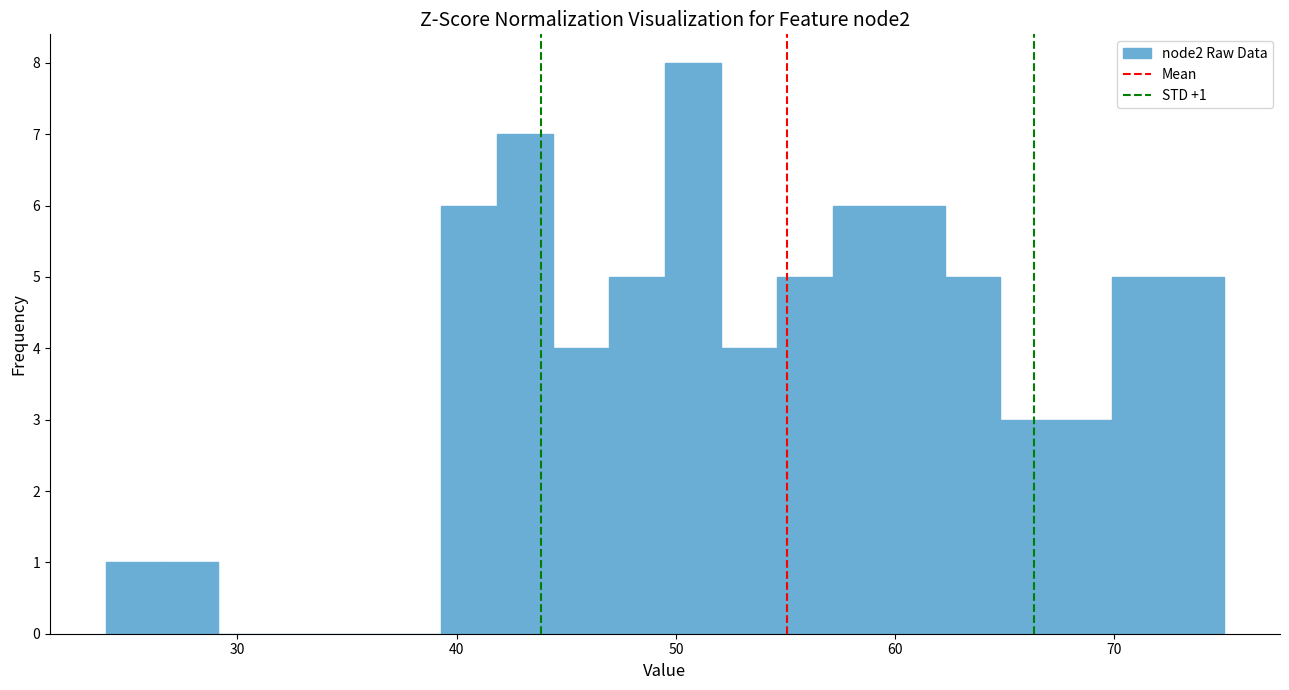

Around what value on the x-axis is the tallest bar? Give the approximate position of its centre, as read against the axis.

51